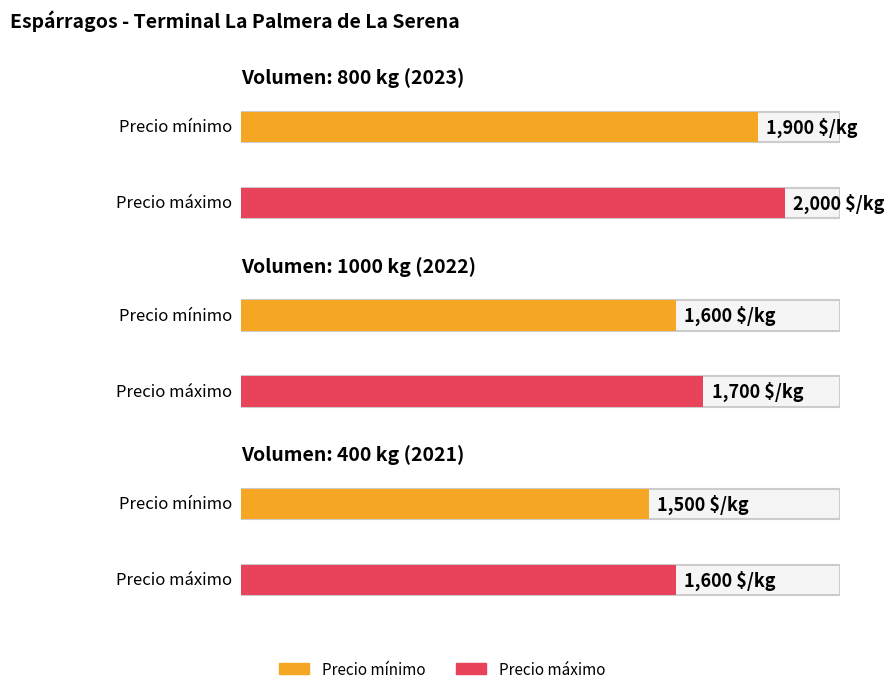

What position from the left is 800 kg (2023)?

1